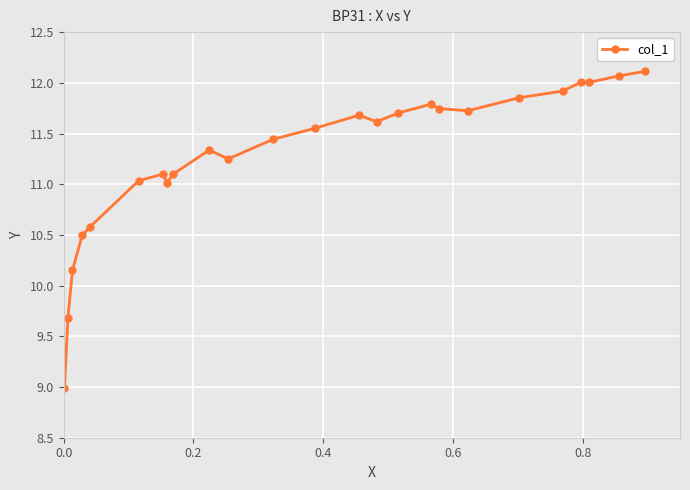

What is the smallest value displayed?

9.0